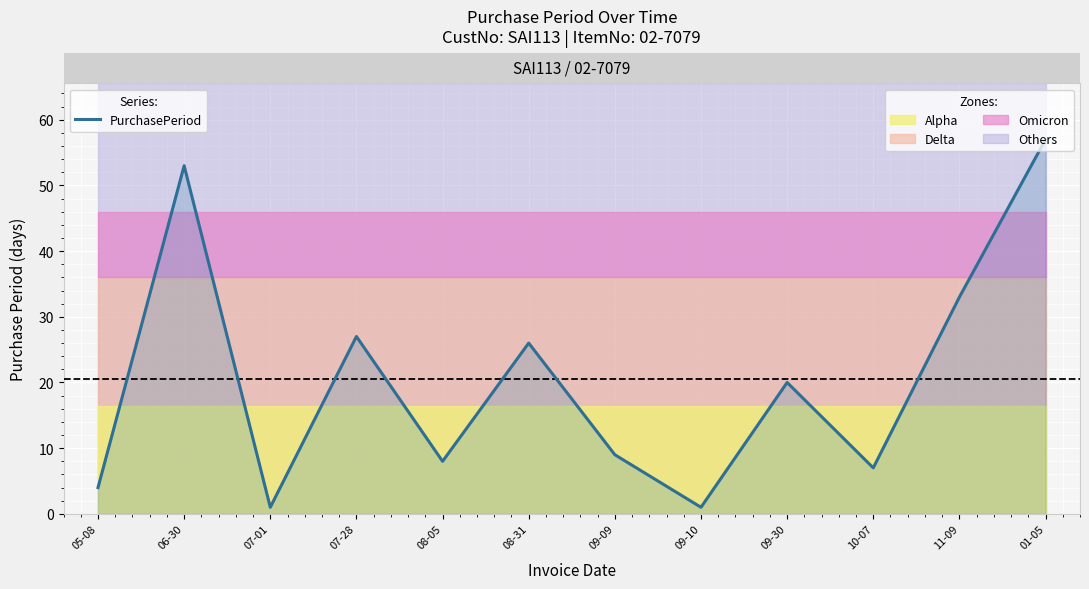

Reading right to left, transcribe all the data shown in this chart.

01-05=57	11-09=33	10-07=7	09-30=20	09-10=1	09-09=9	08-31=26	08-05=8	07-28=27	07-01=1	06-30=53	05-08=4